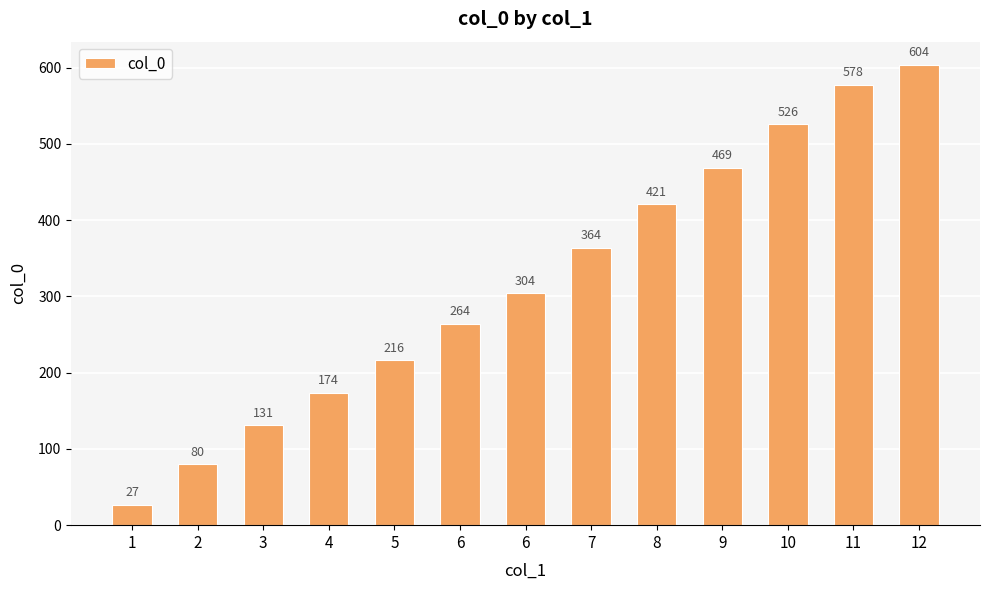

What is the change in value from 6 to 11?

+274